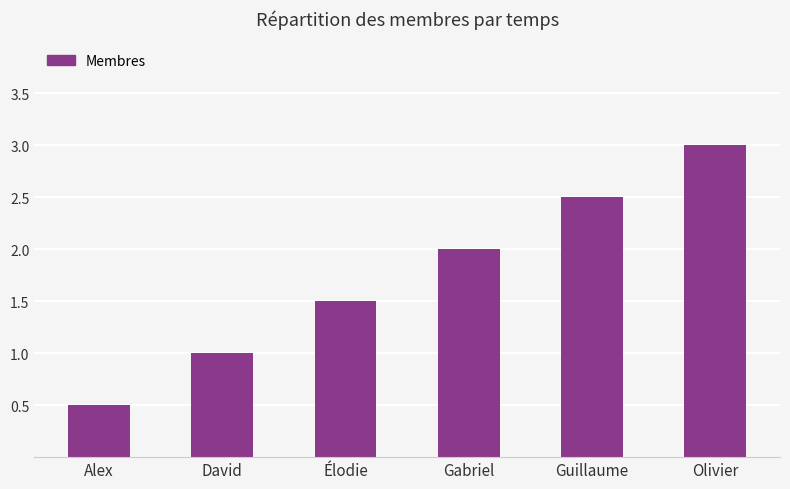

Is it true that the value at Gabriel is 2.0?

True